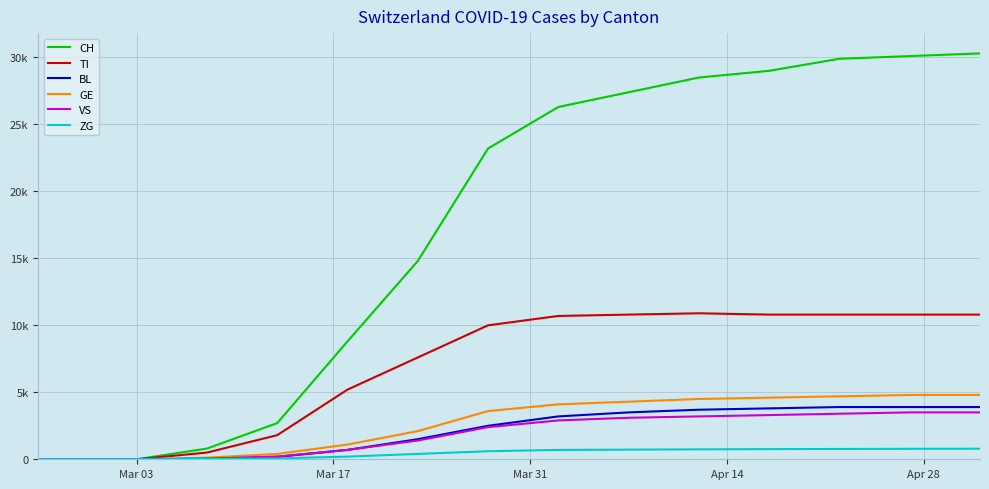

Which series has the largest range (max minus min)?

CH